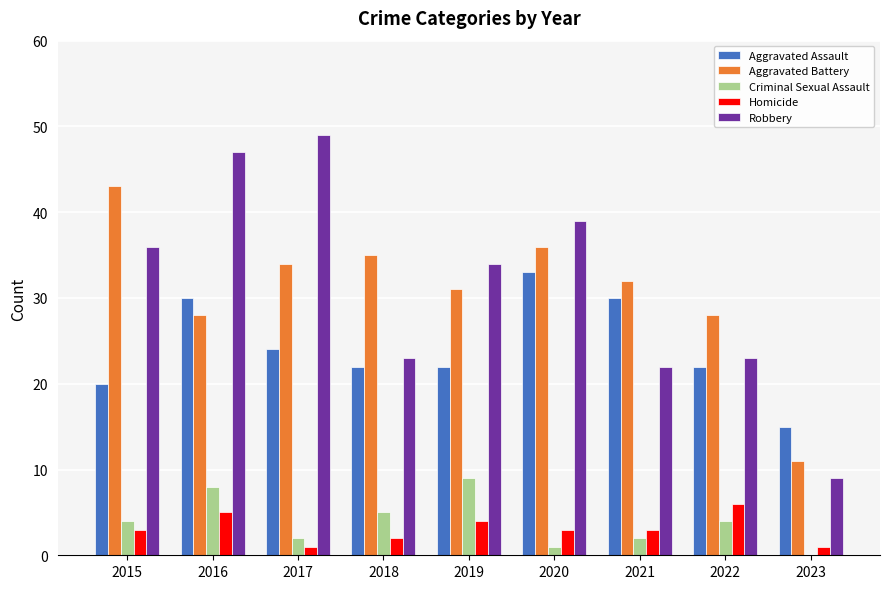

Reading right to left, transcribe all the data shown in this chart.

Aggravated Assault: 15	22	30	33	22	22	24	30	20
Aggravated Battery: 11	28	32	36	31	35	34	28	43
Criminal Sexual Assault: 0	4	2	1	9	5	2	8	4
Homicide: 1	6	3	3	4	2	1	5	3
Robbery: 9	23	22	39	34	23	49	47	36